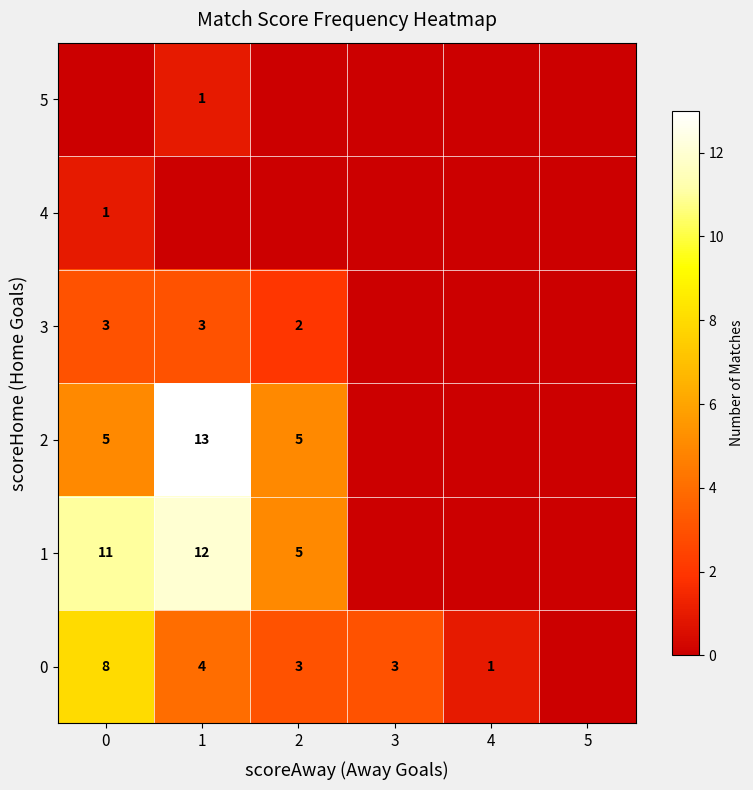

Is it true that 2 equals 5 at 2?

True